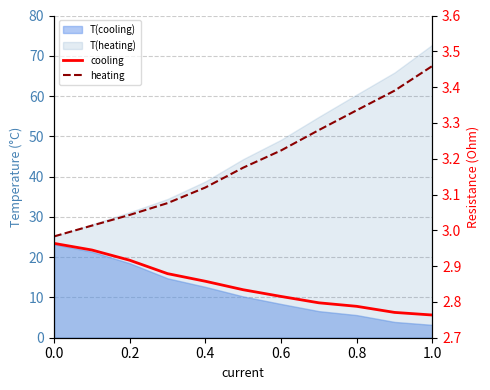

True or false: heating and cooling intersect in this chart.

False